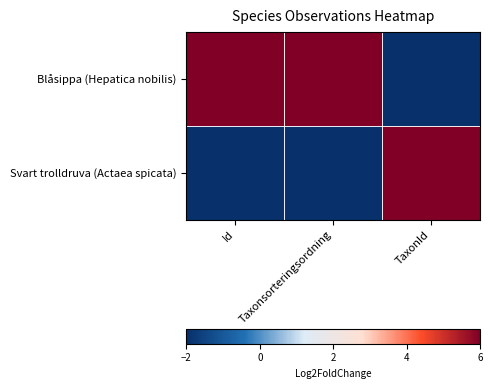

How many categories are shown in the chart?

3